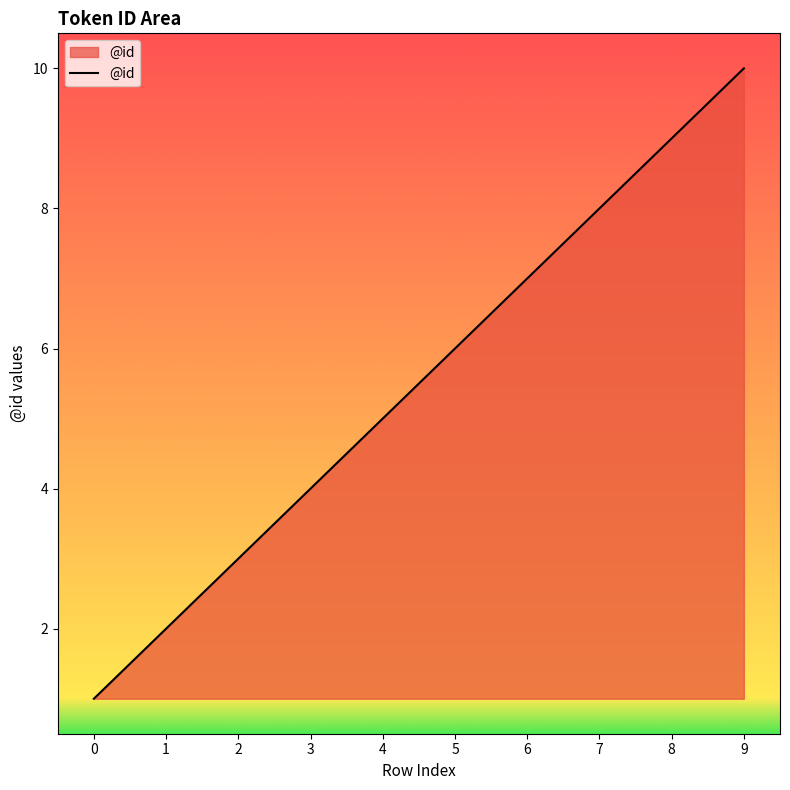

True or false: the data has more than 2 interior local peaks.

False